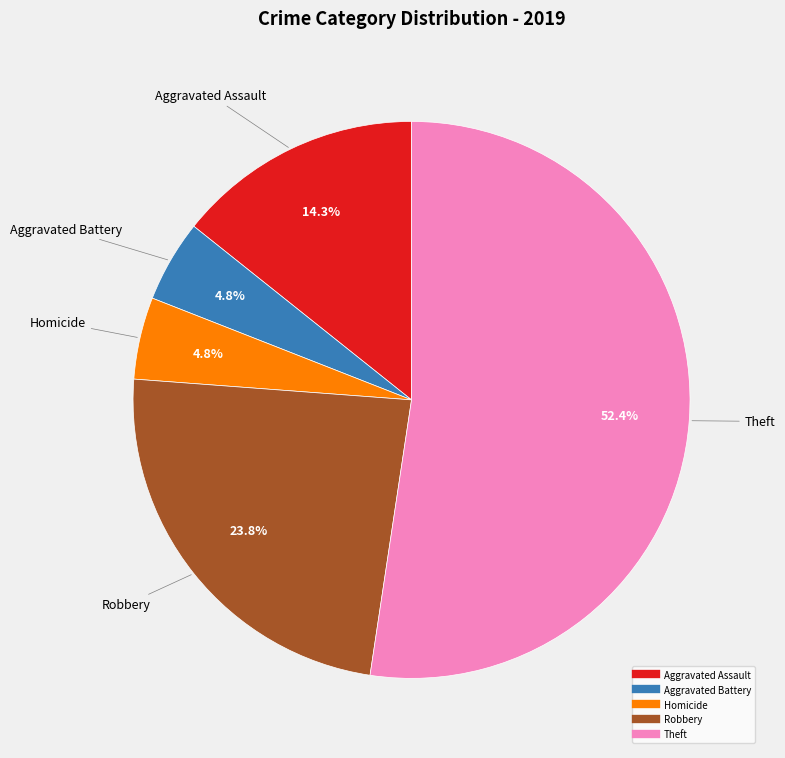

Does any single category account for the majority?

Yes